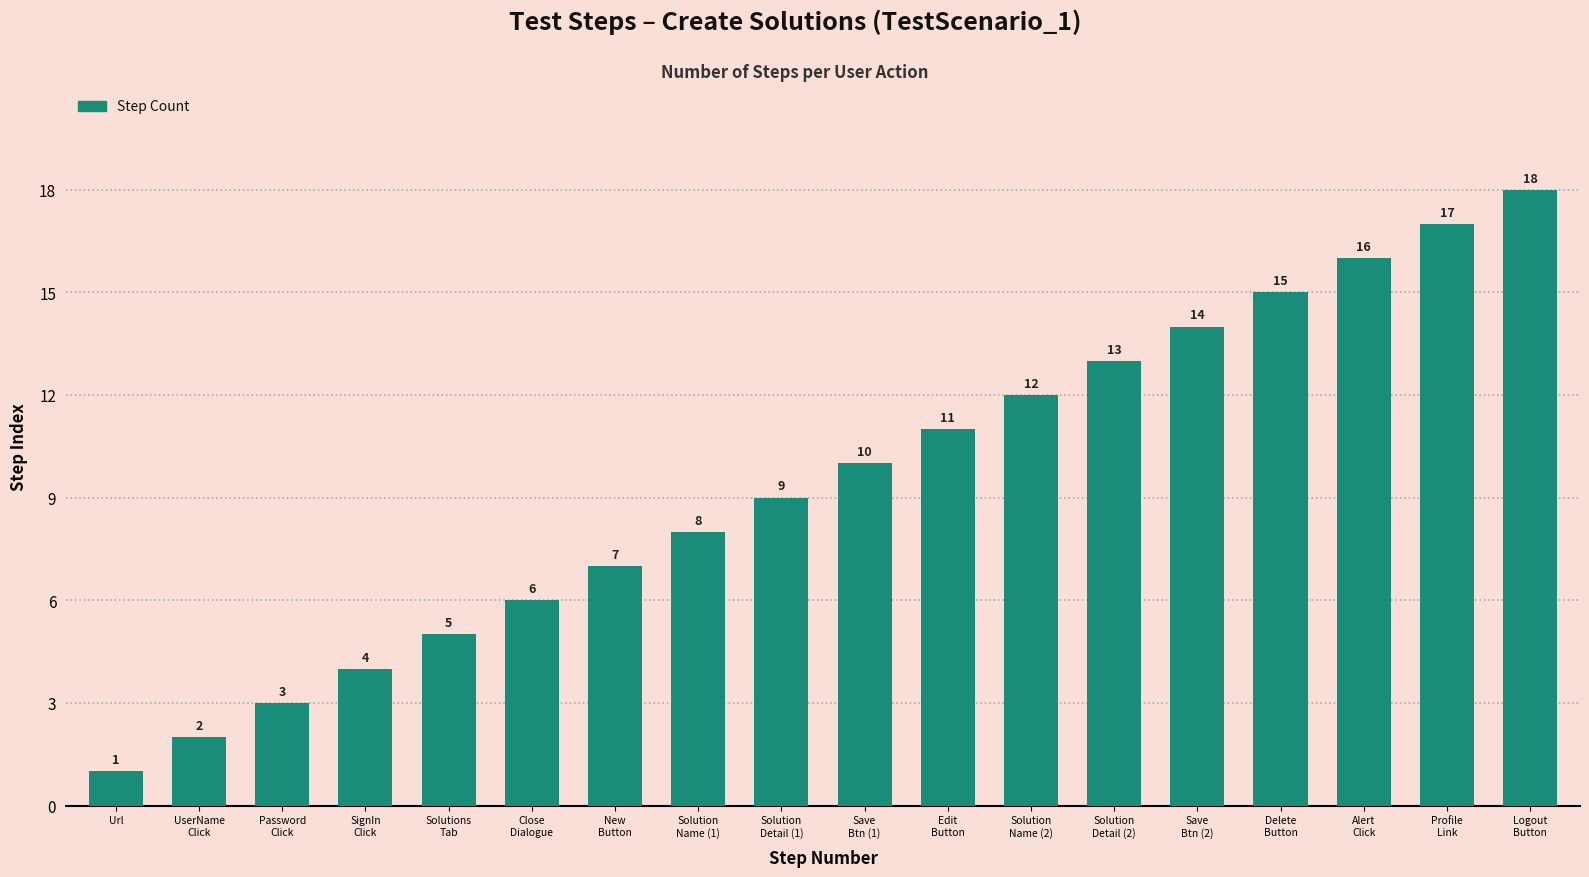

The chart shows a value of 3 at Solution
Name (2). True or false?

False